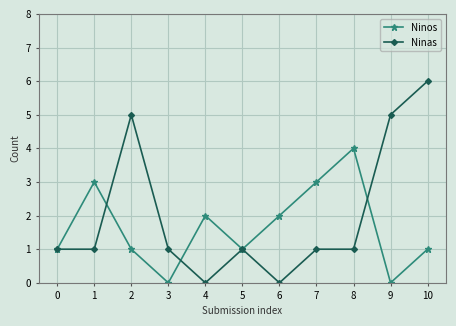

Count the Ninos values in the range 1 to 3.

8